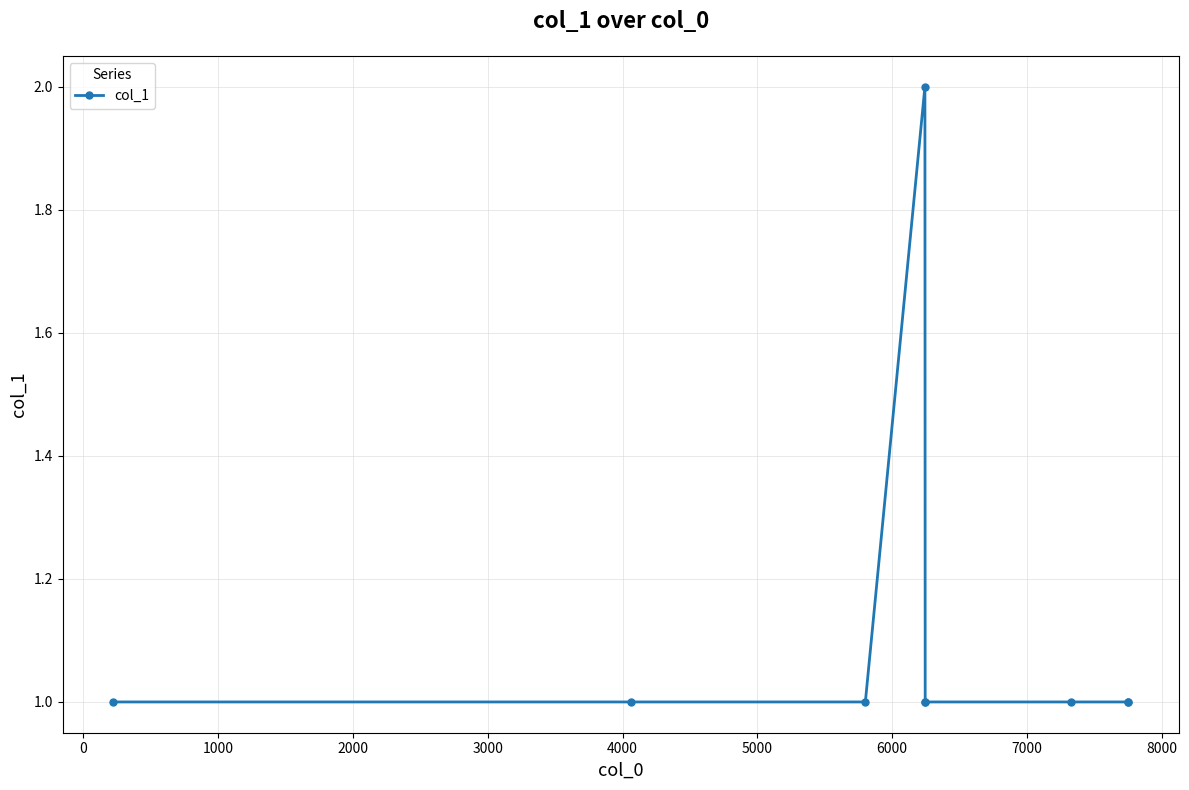

What is the sum of all values?

10